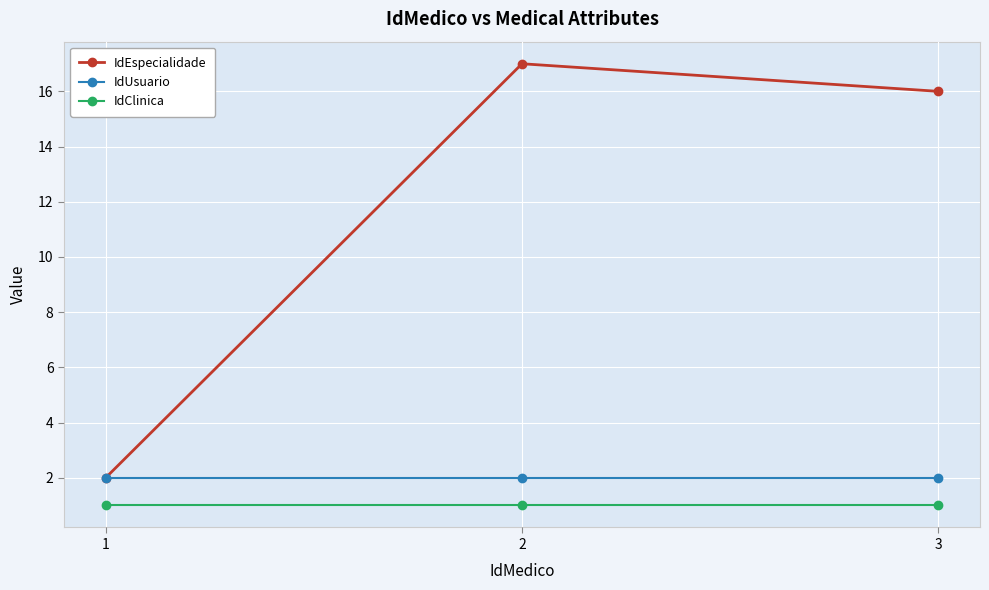

Is this an area chart (filled region under the line)?

No